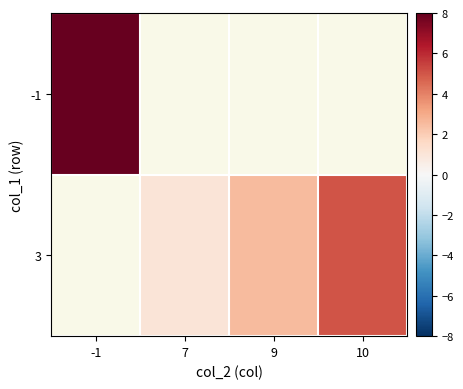

At how many categories does at least one series exceed 6?

1